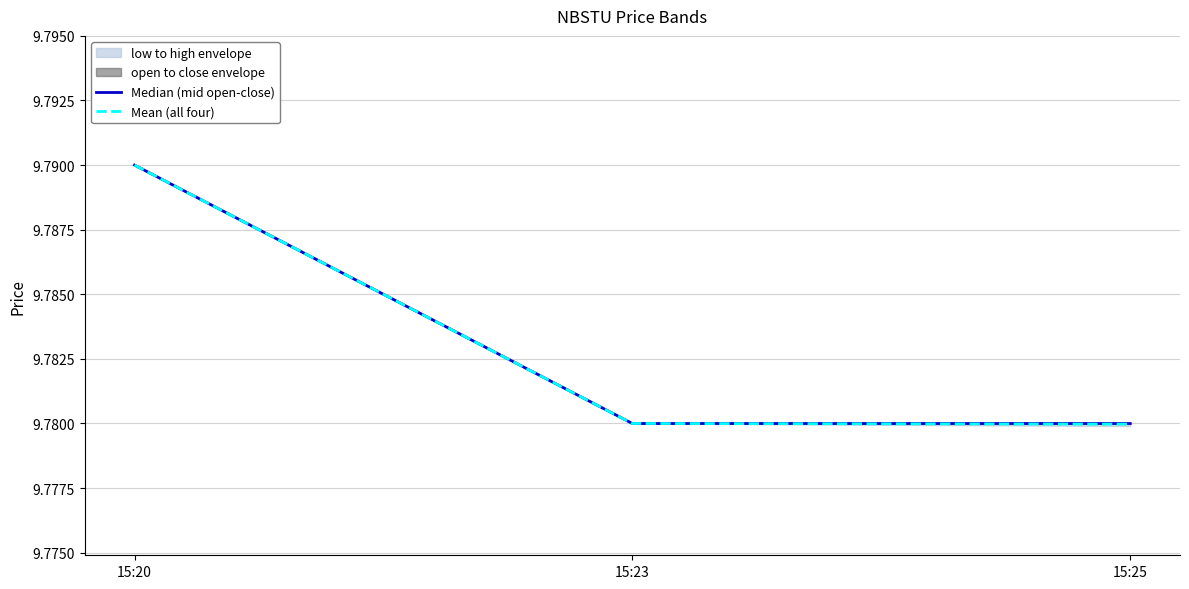

What is the value of the Mean (all four) point at the 1st from the left?

9.8